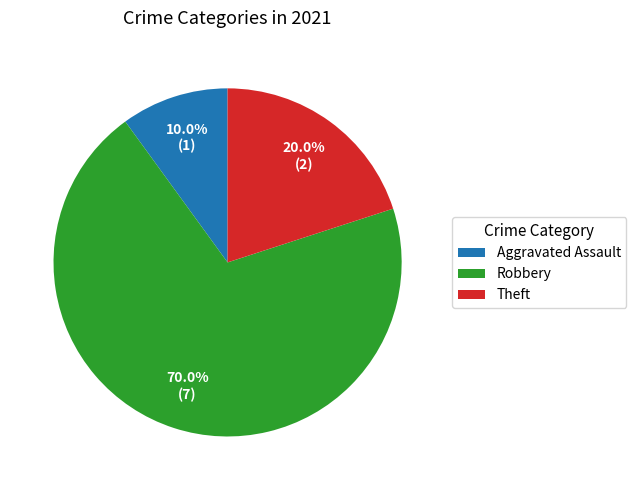

What is the smallest slice in the pie chart?

Aggravated Assault